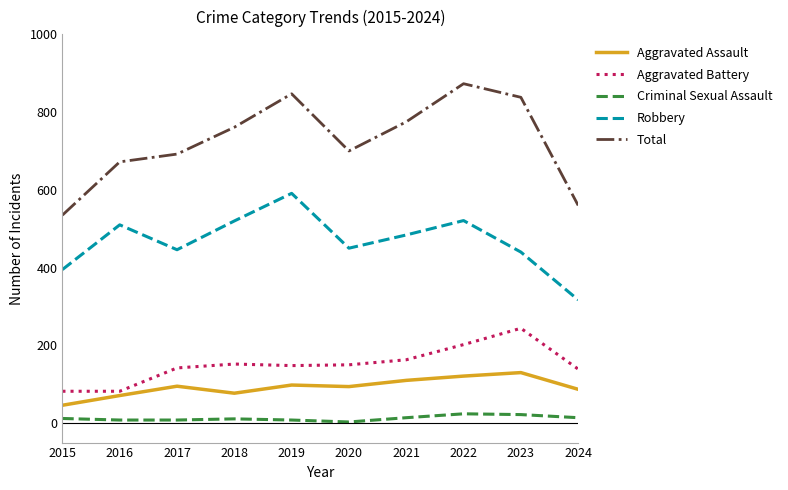

What is the average value of the Aggravated Assault series?

93